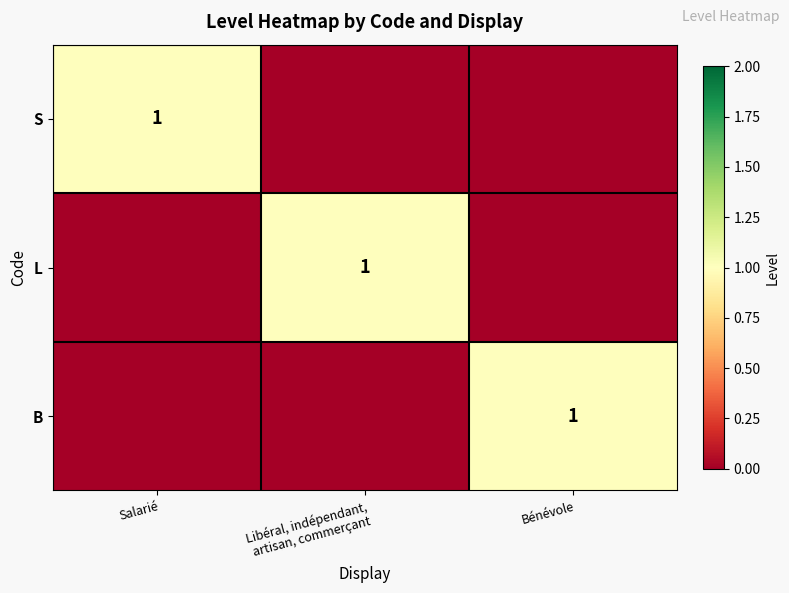

The B series shows 1 at Bénévole. True or false?

True